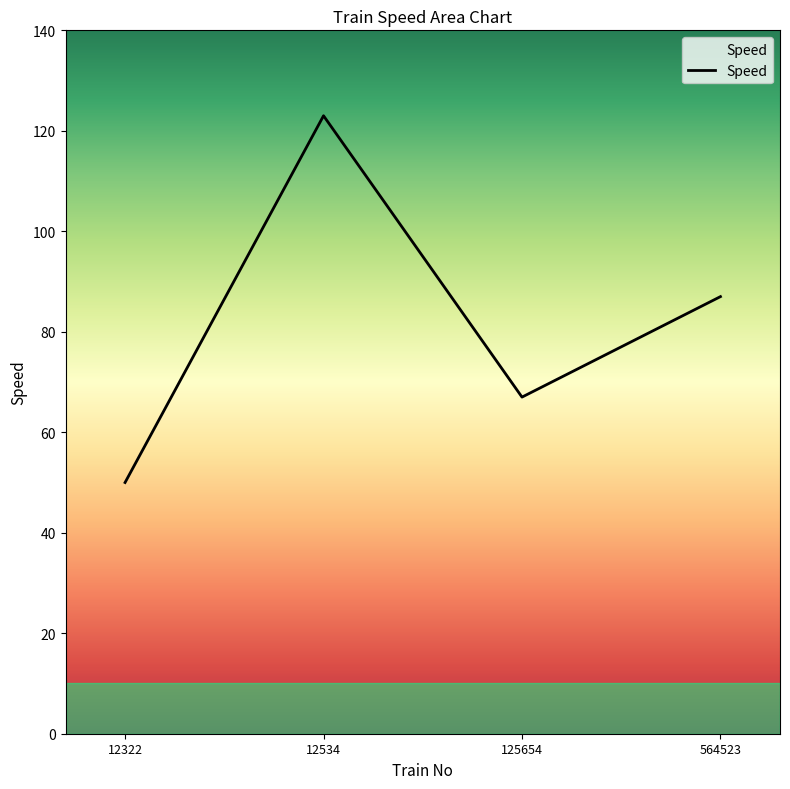

Which has a higher value, 12534 or 125654?

12534